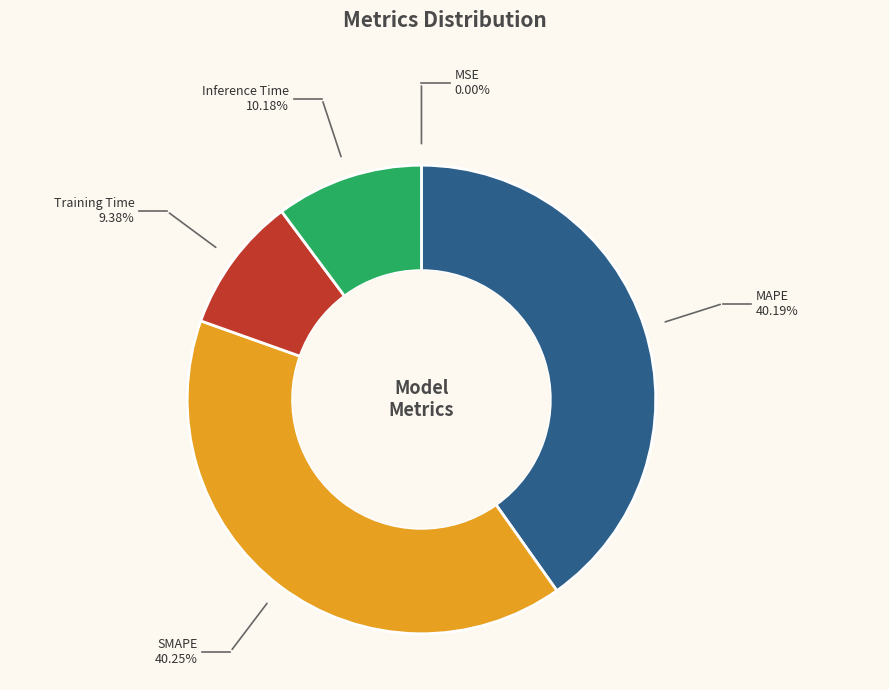

Is there a majority slice in this chart?

No